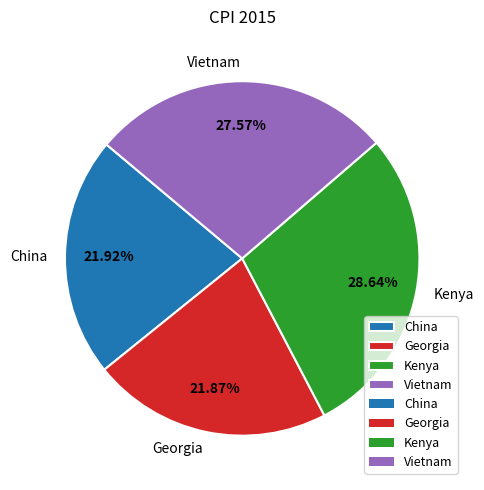

Do Georgia and Vietnam together represent more than half of the pie?

No